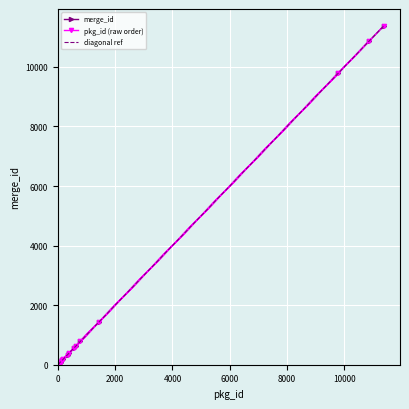

Reading right to left, transcribe all the data shown in this chart.

merge_id: 11376.0	10858.0	9779.0	1418.0	786.0	640.0	575.0	404.0	343.0	190.0	150.0	107.0	91.0	75.0	72.0	53.0	33.0	31.0	24.0	21.0	6.0
pkg_id (raw order): 11376.0	343.0	404.0	9779.0	575.0	150.0	91.0	190.0	72.0	10858.0	53.0	6.0	33.0	107.0	640.0	31.0	786.0	24.0	21.0	1418.0	75.0
diagonal ref: 11376.0	10807.5	10239.0	9670.5	9102.0	8533.5	7965.0	7396.5	6828.0	6259.5	5691.0	5122.5	4554.0	3985.5	3417.0	2848.5	2280.0	1711.5	1143.0	574.5	6.0